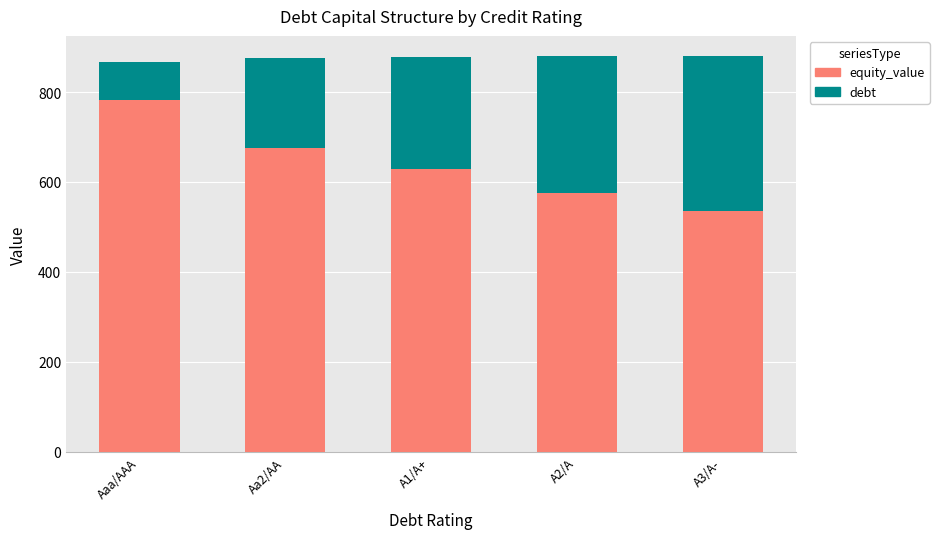

What is the difference between the maximum and second lowest values in the equity_value series?

205.7